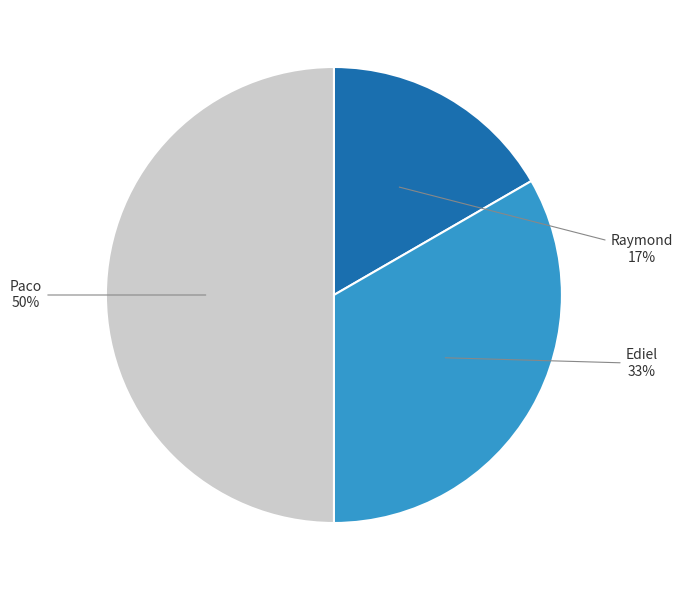

How many slices are in this pie chart?

3